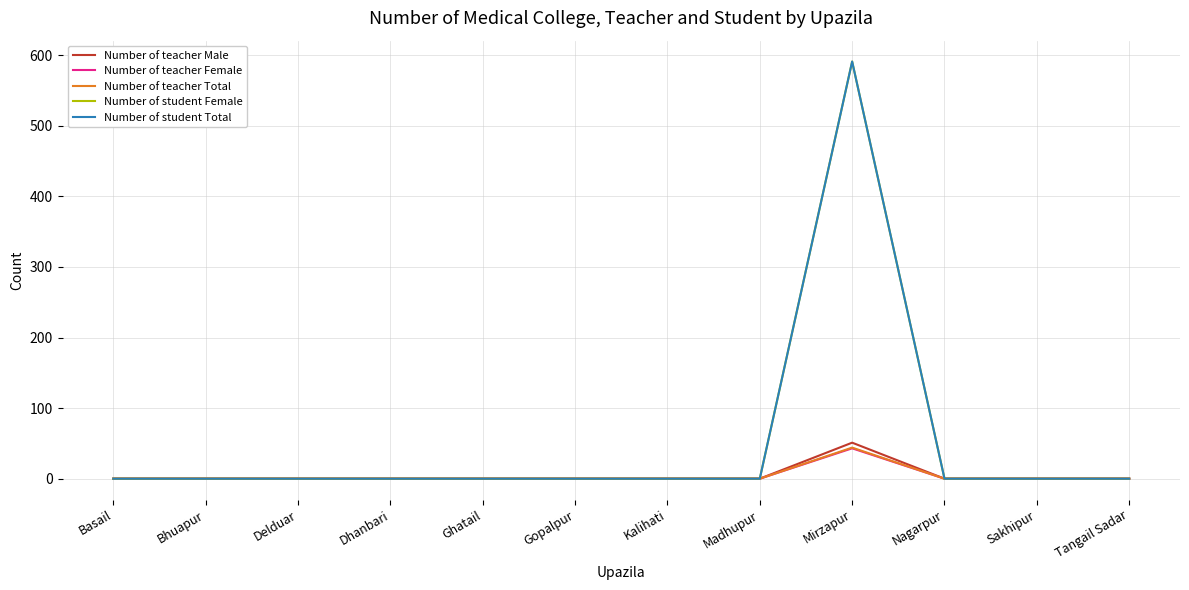

True or false: Number of student Total and Number of teacher Female intersect in this chart.

False